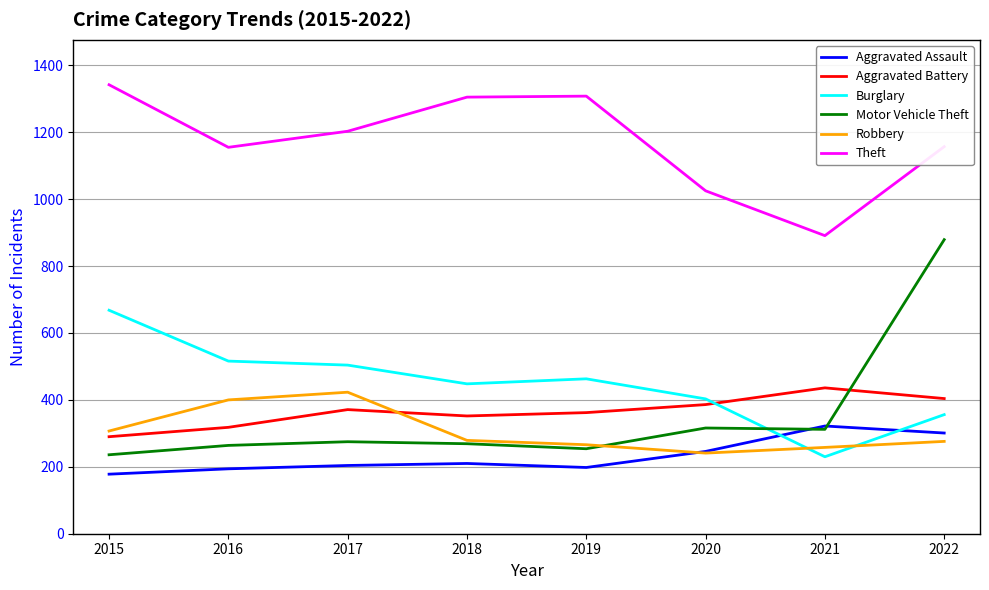

What is the difference between the second highest and second lowest values in the Aggravated Assault series?

107